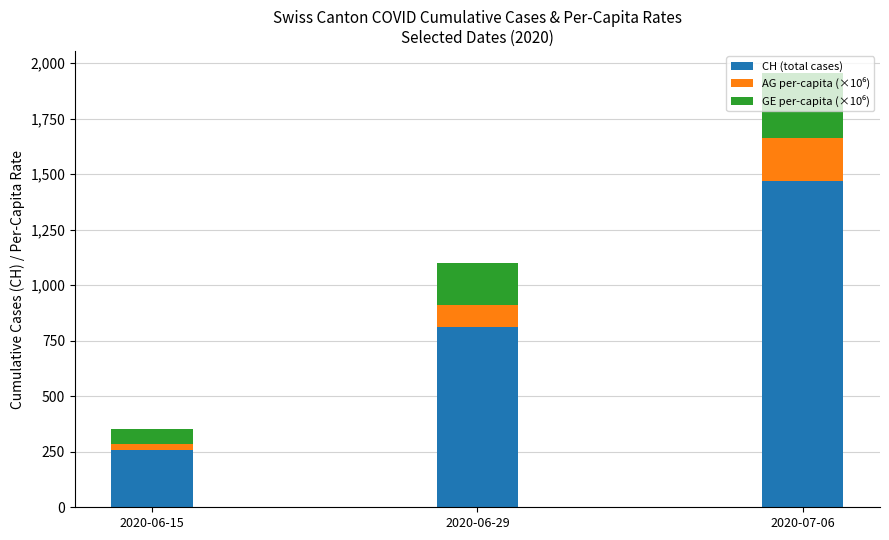

What is the lowest value of the CH (total cases) series?

258.0